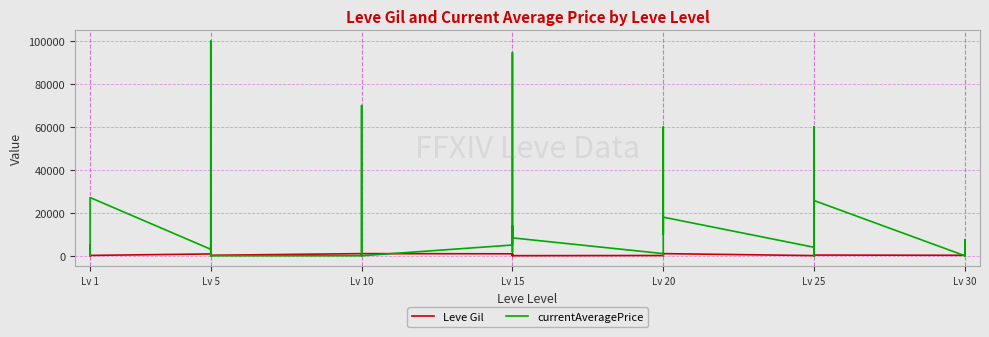

What is the difference between the second highest and minimum values in the Leve Gil series?

980